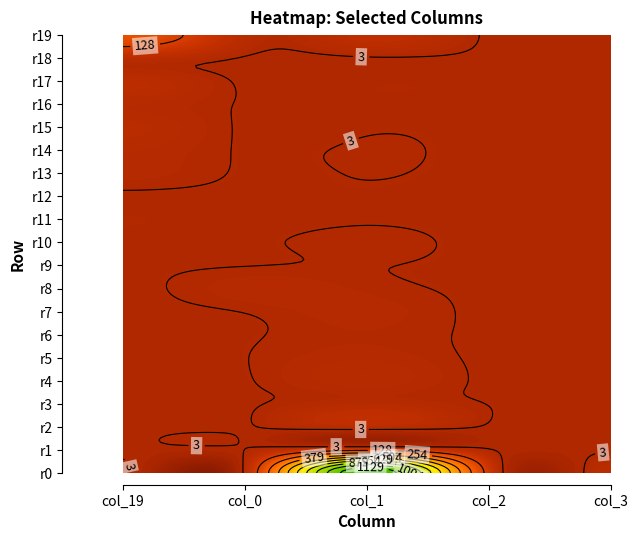

List the series in order of their peak value, highest first.

2, 0, 3, 4, 1